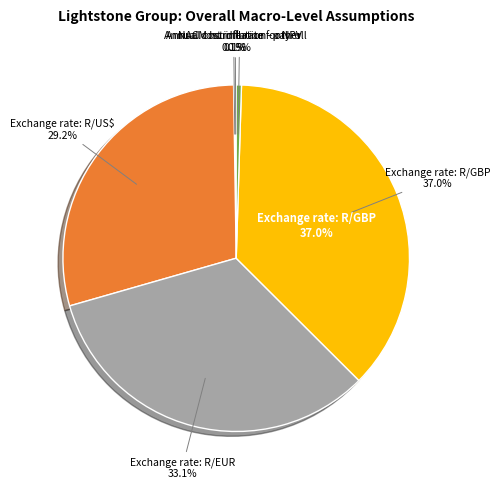

To the nearest percent, what is the average slice percentage?

17%